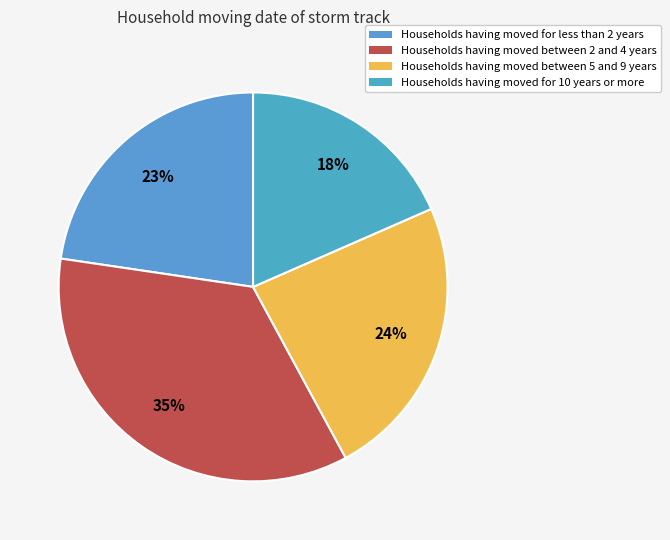

How many slices are in this pie chart?

4